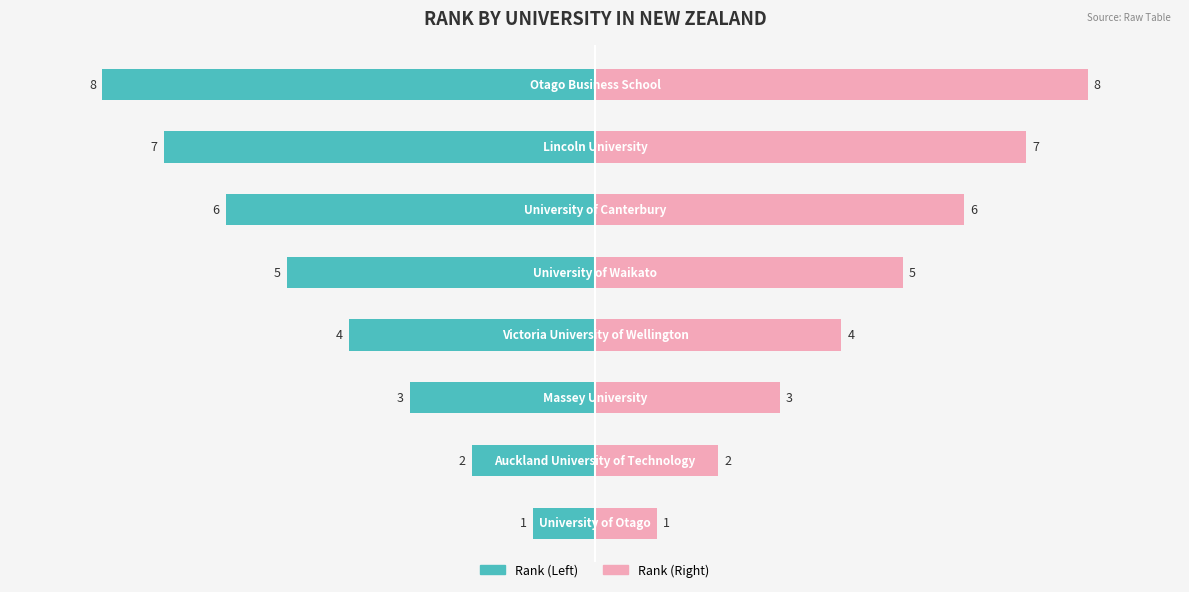

How many series are shown in this chart?

2